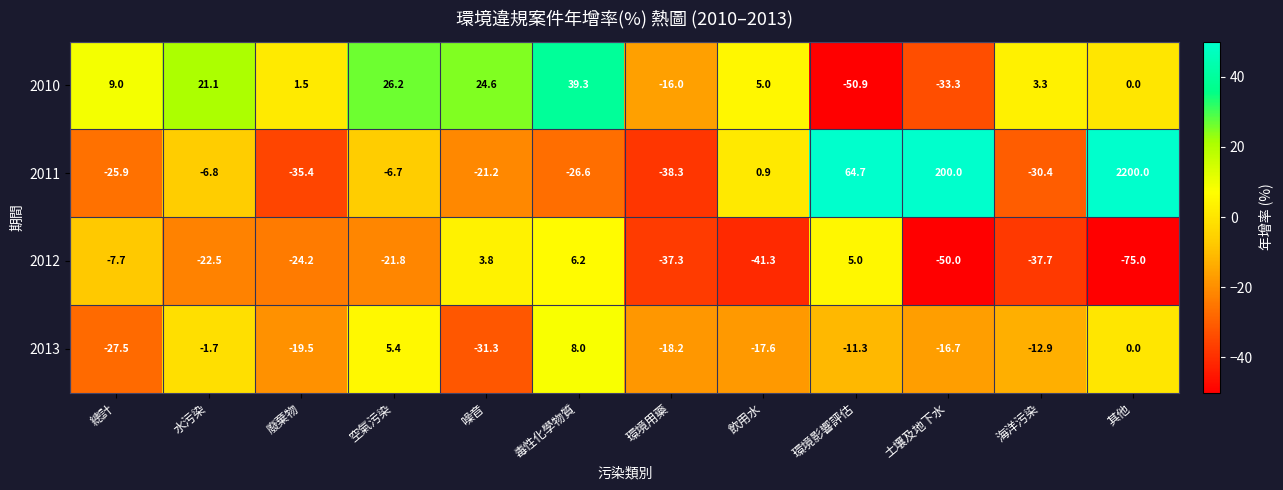

At 環境影響評估, list the series in order from smallest to largest.

2010, 2013, 2012, 2011